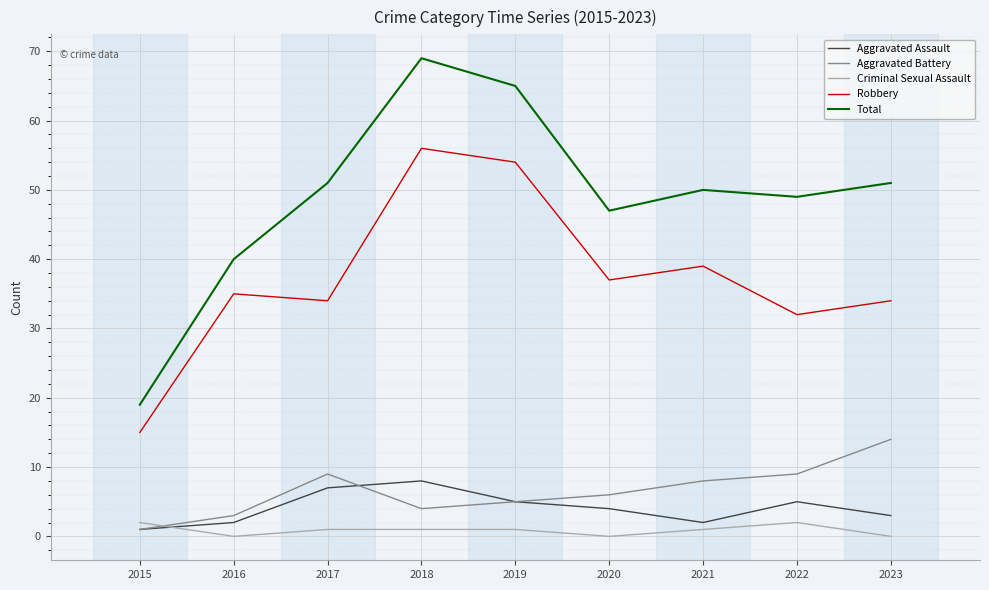

Reading left to right, transcribe all the data shown in this chart.

Aggravated Assault: 1	2	7	8	5	4	2	5	3
Aggravated Battery: 1	3	9	4	5	6	8	9	14
Criminal Sexual Assault: 2	0	1	1	1	0	1	2	0
Robbery: 15	35	34	56	54	37	39	32	34
Total: 19	40	51	69	65	47	50	49	51